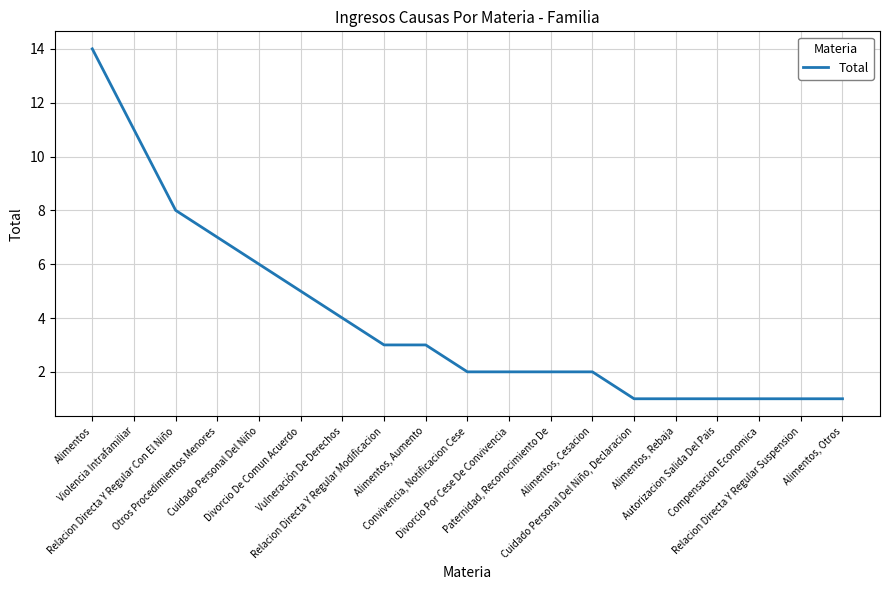

How many lines are shown in the chart?

1